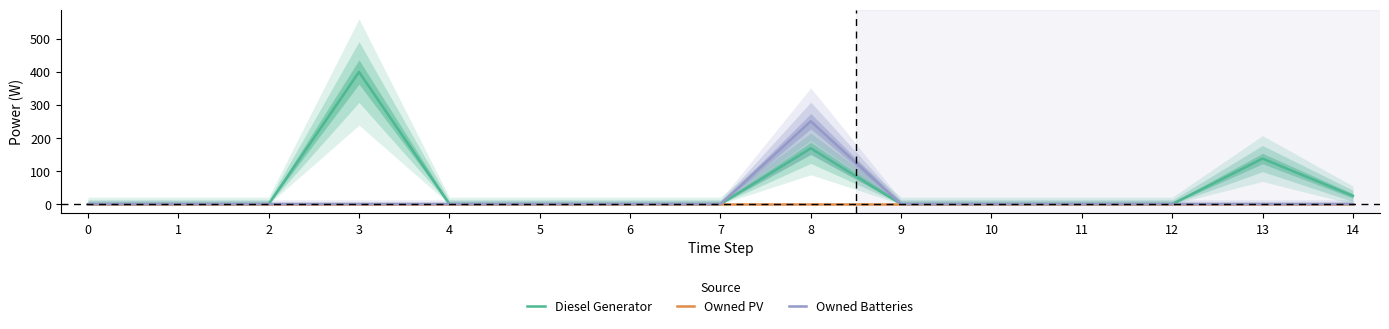

At 4, list the series in order from smallest to largest.

Diesel Generator, Owned PV, Owned Batteries